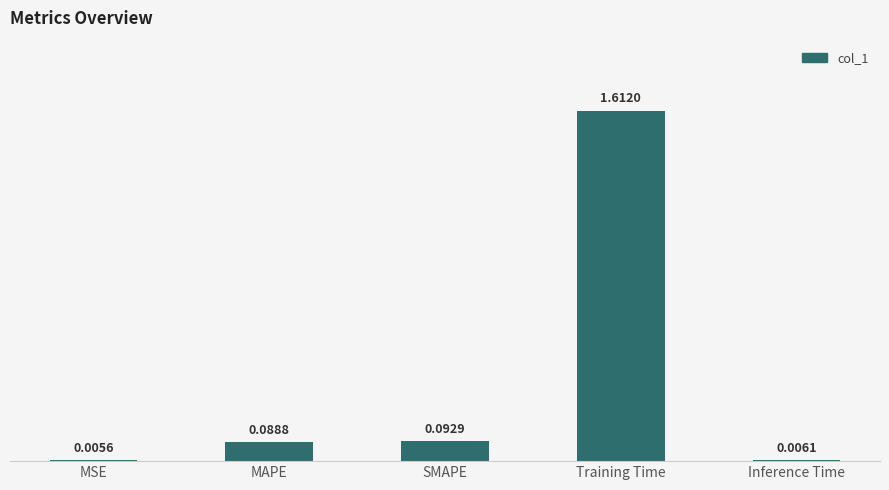

Which has a higher value, MAPE or Inference Time?

MAPE